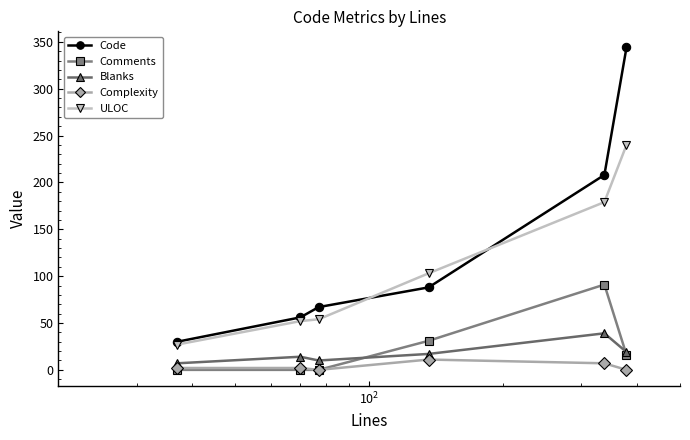

True or false: ULOC has more than 2 points higher than both neighbors.

False